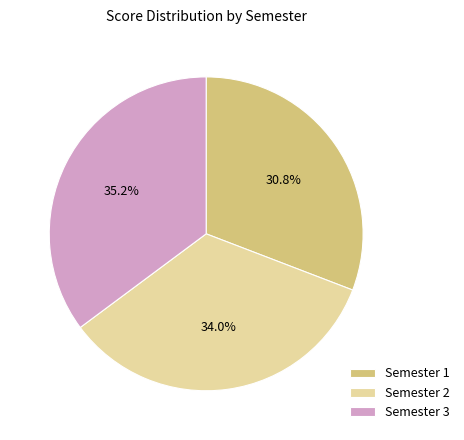

Is it true that Semester 1 is 21% of the pie?

False